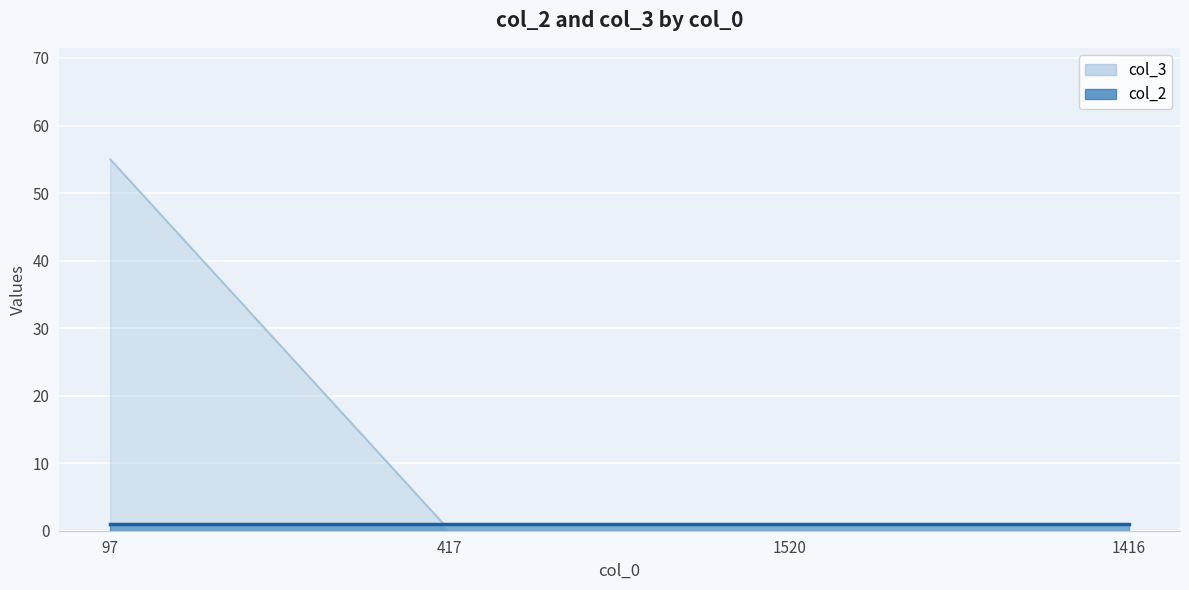

What is the maximum value shown in the chart?

55